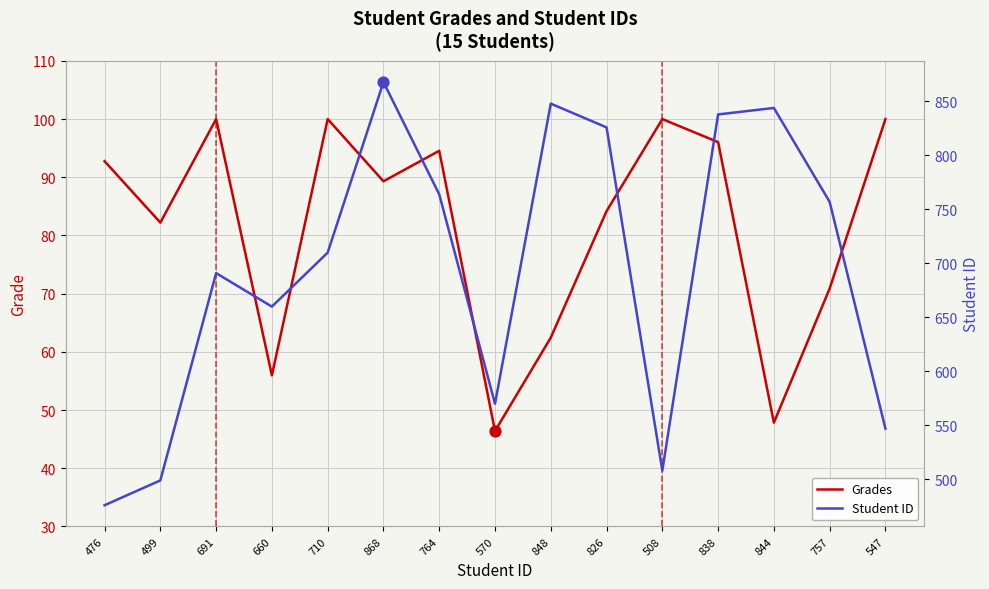

Which series contains the lowest Y value?

Grades